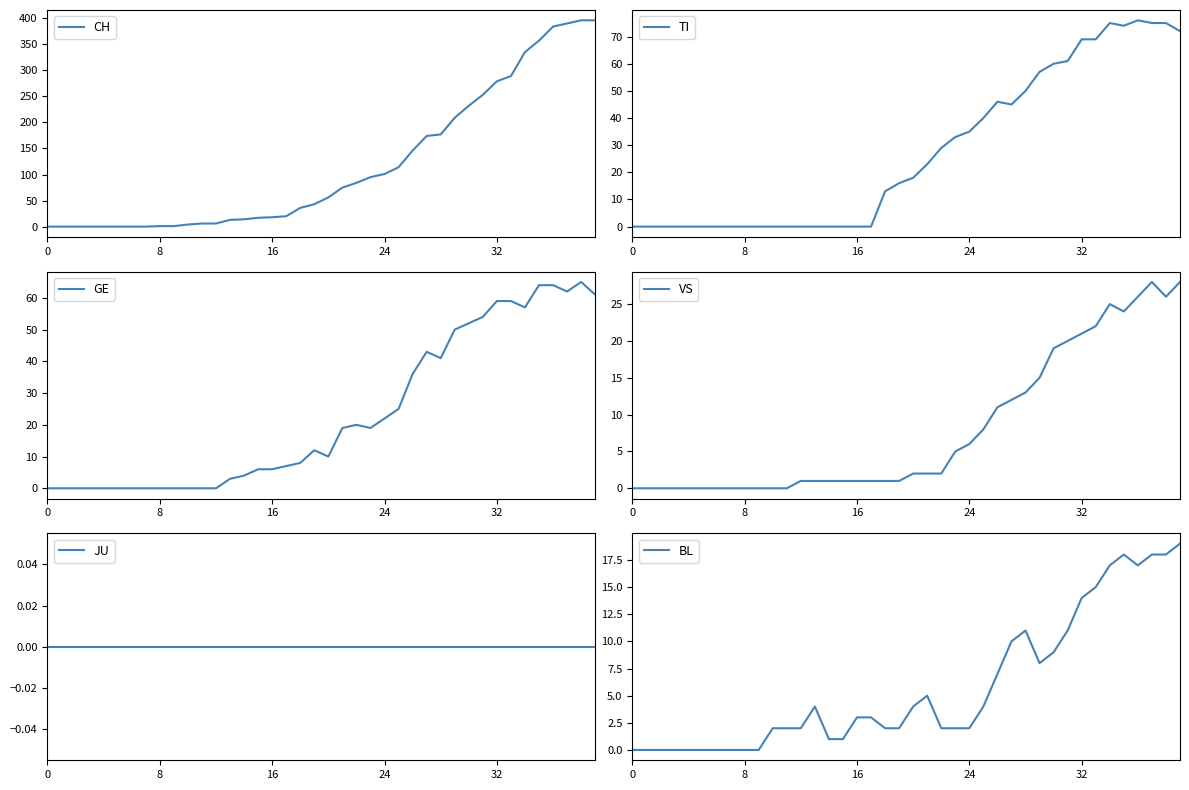

The TI series shows 0 at 8. True or false?

True